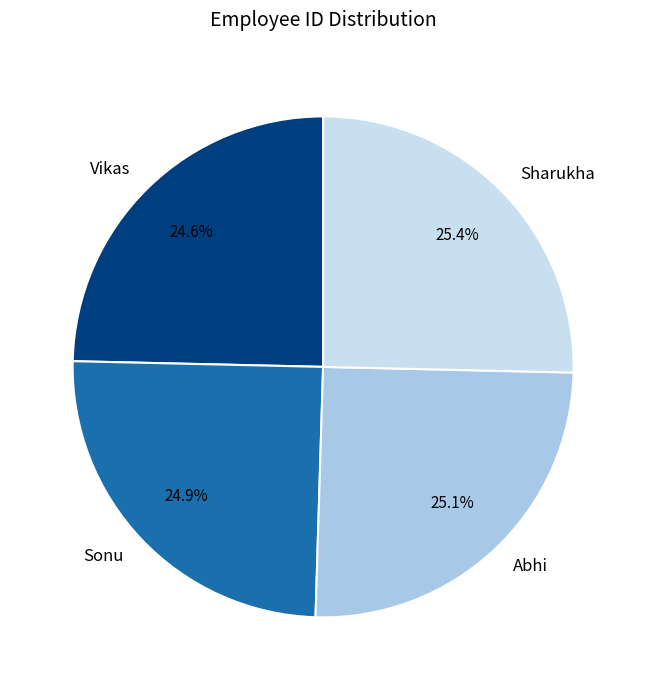

What percentage is NOT represented by Sonu?

75.1%